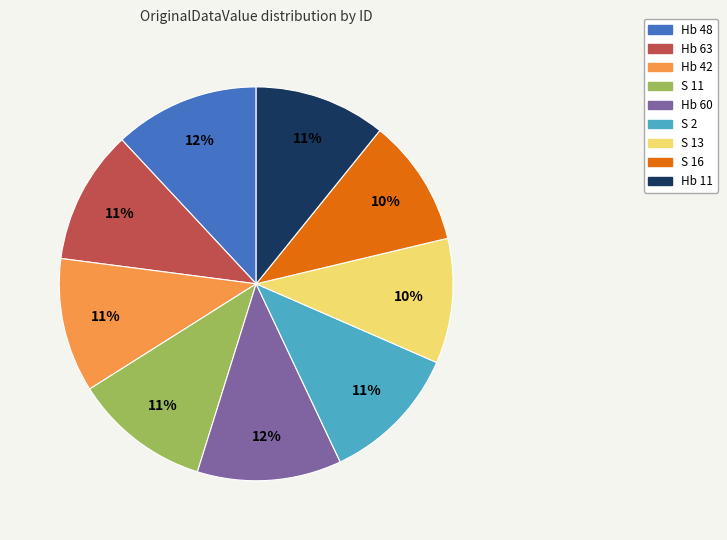

Is Hb 11 the majority of the pie?

No